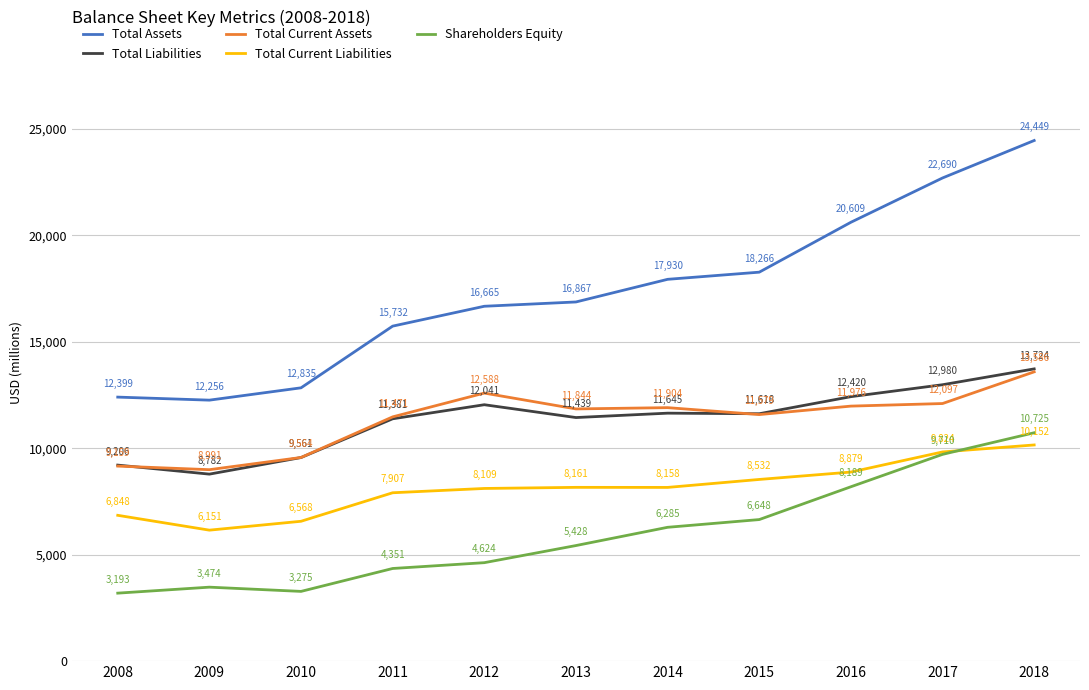

What value does the Total Liabilities series have at 2015, to the nearest 50?

11600